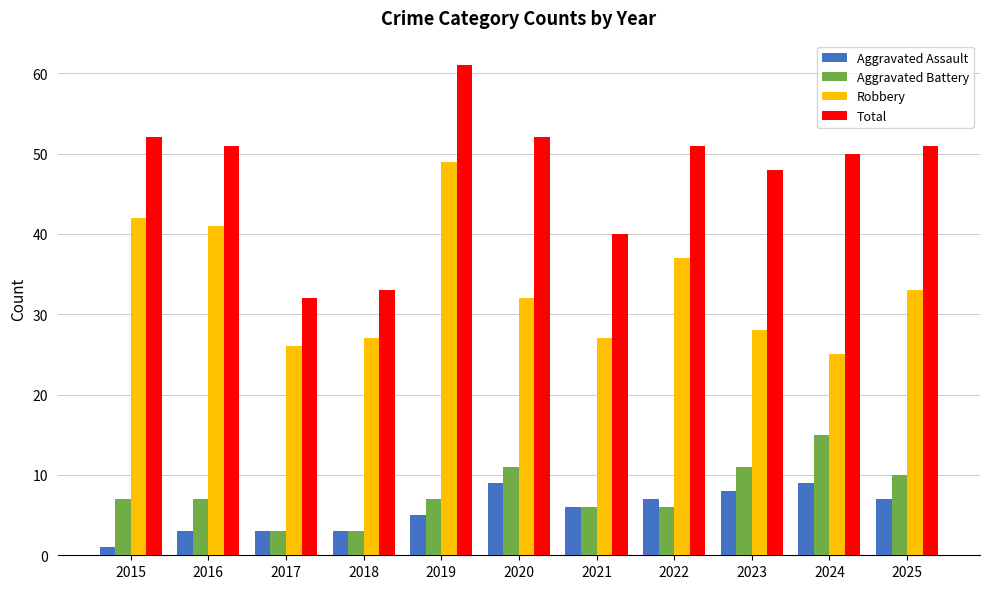

How many series are shown in this chart?

4